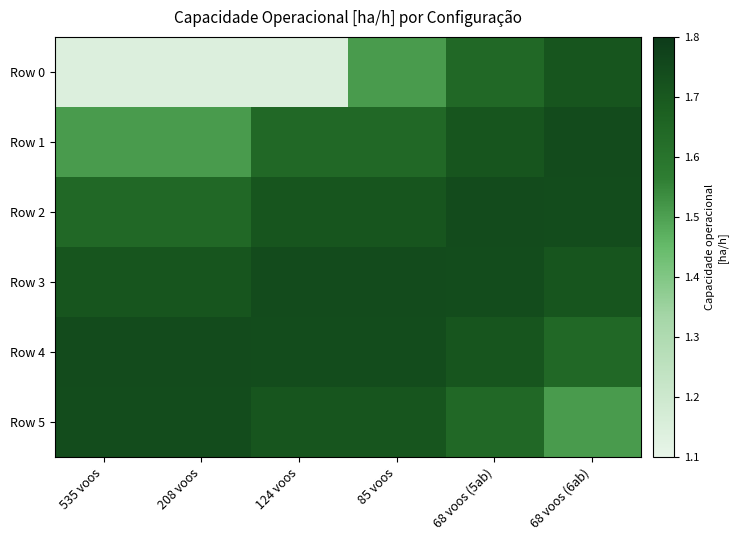

Reading left to right, what are all the values shown in this chart?

Row 0: 535 voos=1.1	208 voos=1.1	124 voos=1.1	85 voos=1.5	68 voos (5ab)=1.6	68 voos (6ab)=1.7
Row 1: 535 voos=1.5	208 voos=1.5	124 voos=1.6	85 voos=1.6	68 voos (5ab)=1.7	68 voos (6ab)=1.7
Row 2: 535 voos=1.6	208 voos=1.6	124 voos=1.7	85 voos=1.7	68 voos (5ab)=1.7	68 voos (6ab)=1.7
Row 3: 535 voos=1.7	208 voos=1.7	124 voos=1.7	85 voos=1.7	68 voos (5ab)=1.7	68 voos (6ab)=1.7
Row 4: 535 voos=1.7	208 voos=1.7	124 voos=1.7	85 voos=1.7	68 voos (5ab)=1.7	68 voos (6ab)=1.6
Row 5: 535 voos=1.7	208 voos=1.7	124 voos=1.7	85 voos=1.7	68 voos (5ab)=1.6	68 voos (6ab)=1.5